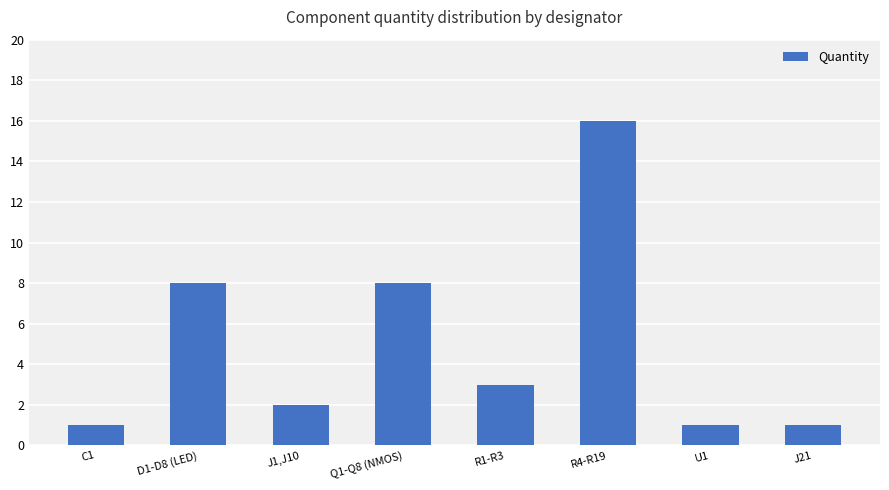

What is the change in value from Q1-Q8 (NMOS) to U1?

-7